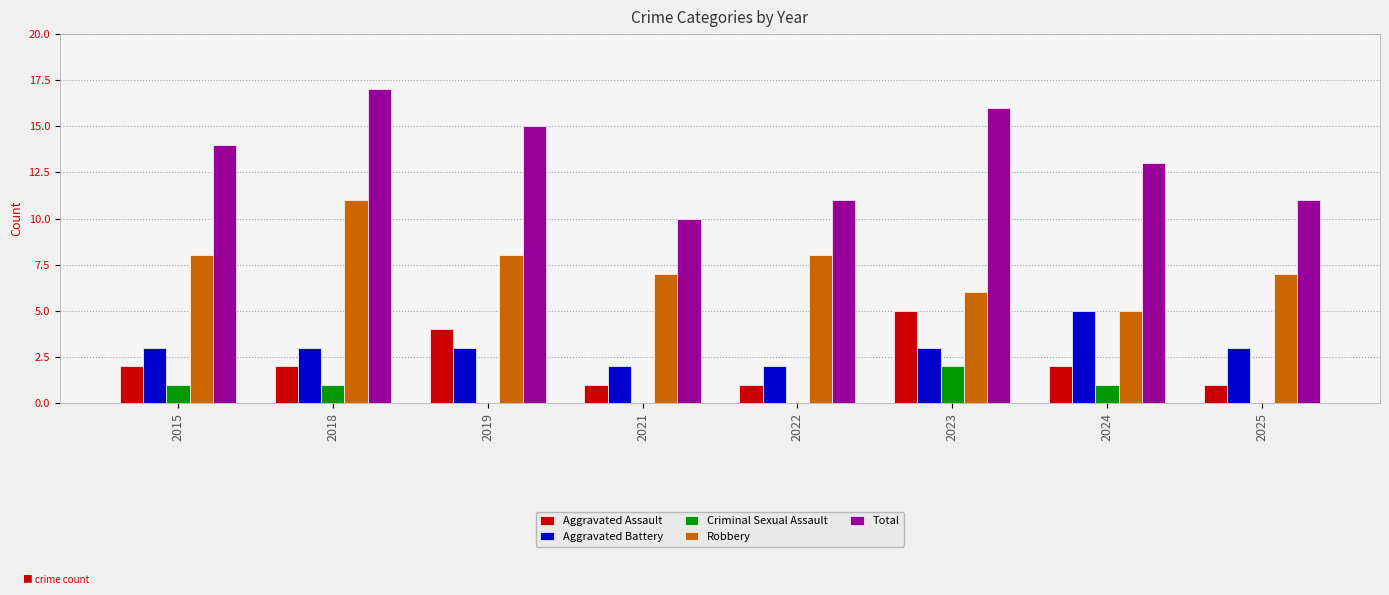

Which series has the largest total across all categories?

Total